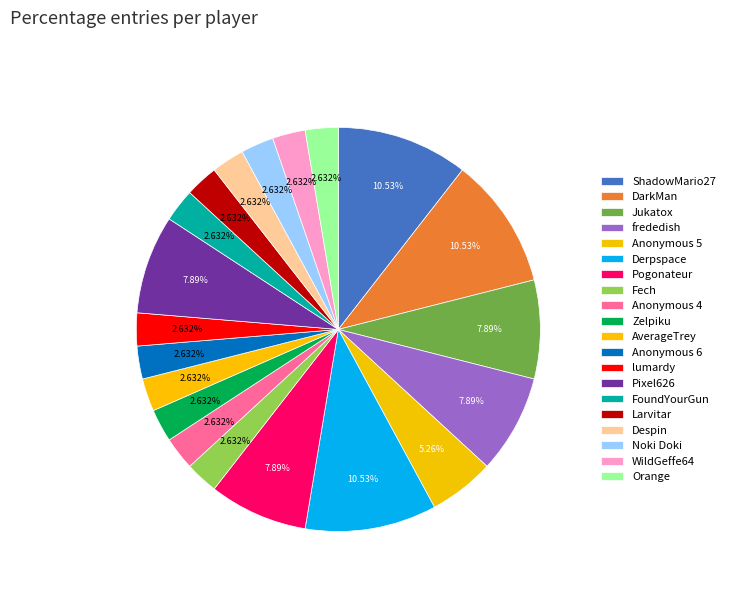

To the nearest percent, what portion does Noki Doki represent?

3%